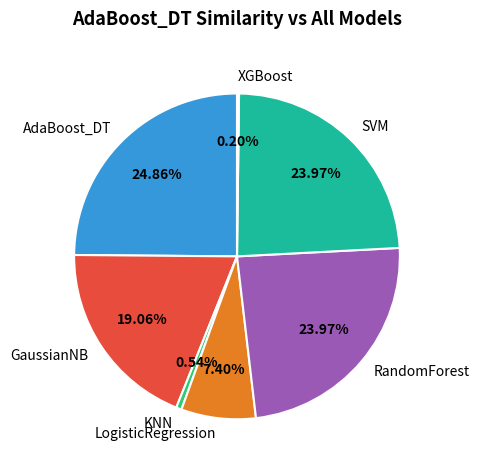

Between RandomForest and GaussianNB, which is larger?

RandomForest